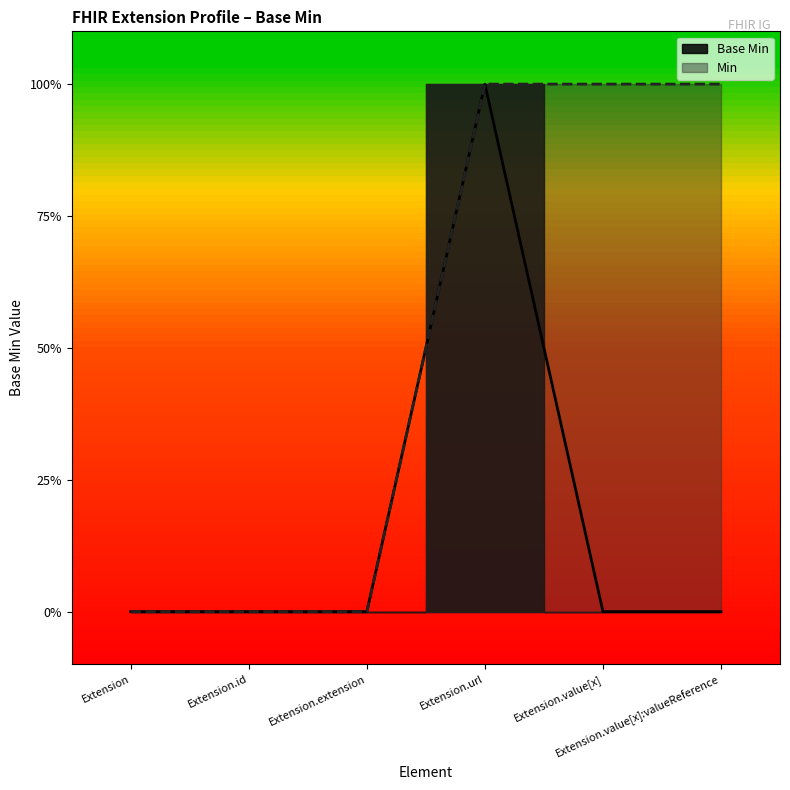

Reading right to left, what are all the values shown in this chart?

Extension.value[x]:valueReference=0	Extension.value[x]=0	Extension.url=1	Extension.extension=0	Extension.id=0	Extension=0